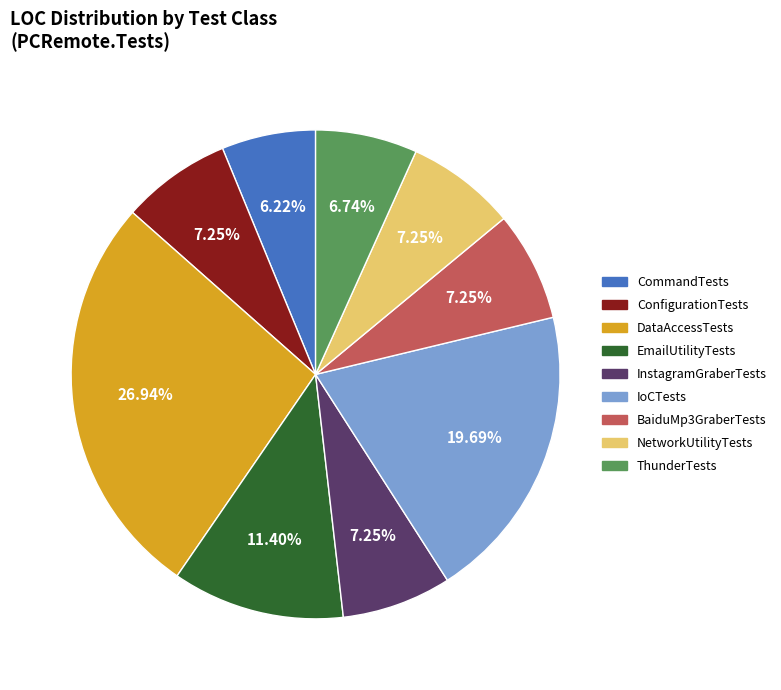

True or false: InstagramGraberTests accounts for 7% of the total.

True